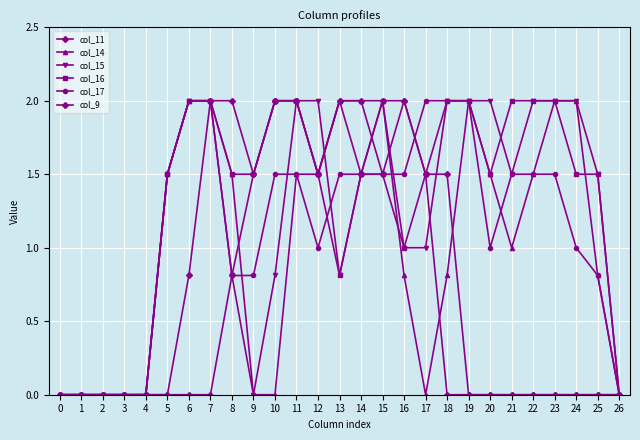

The value of col_16 at 11 is 2.0. True or false?

True